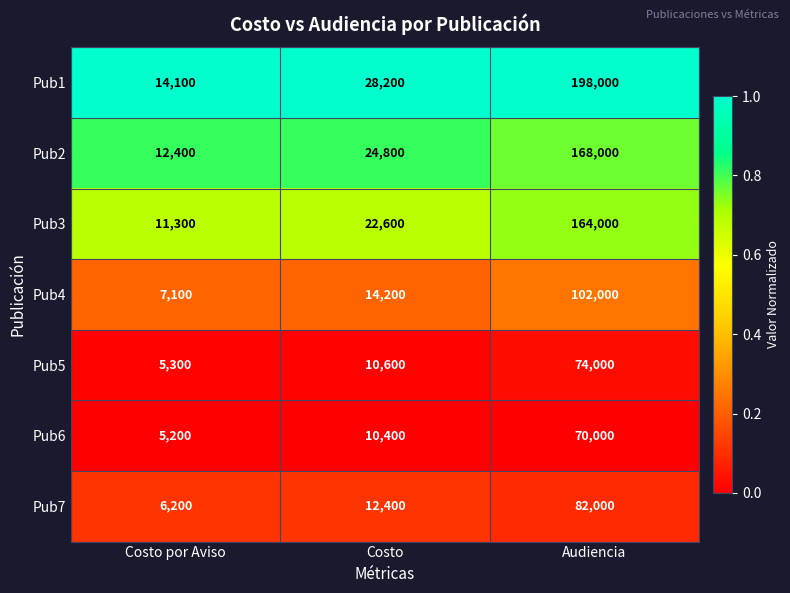

Which label corresponds to the smallest value in the chart?

Costo por Aviso